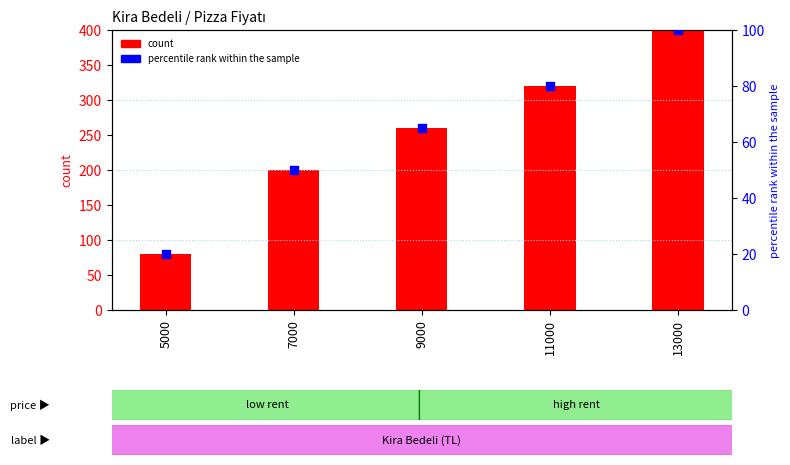

What is the total value across all series at 11000?

400